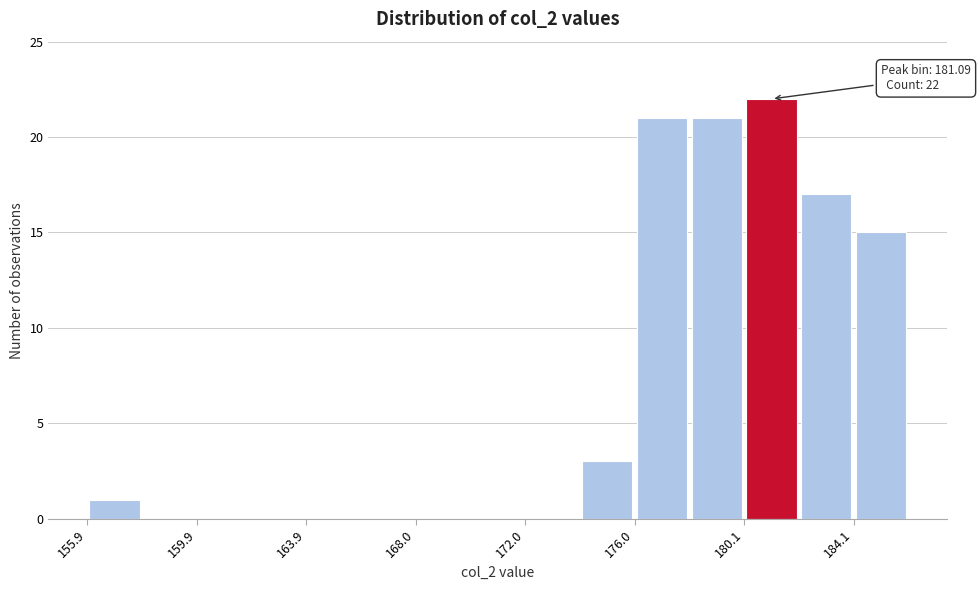

Over which range of the x-axis is the bar tallest?

180 to 182